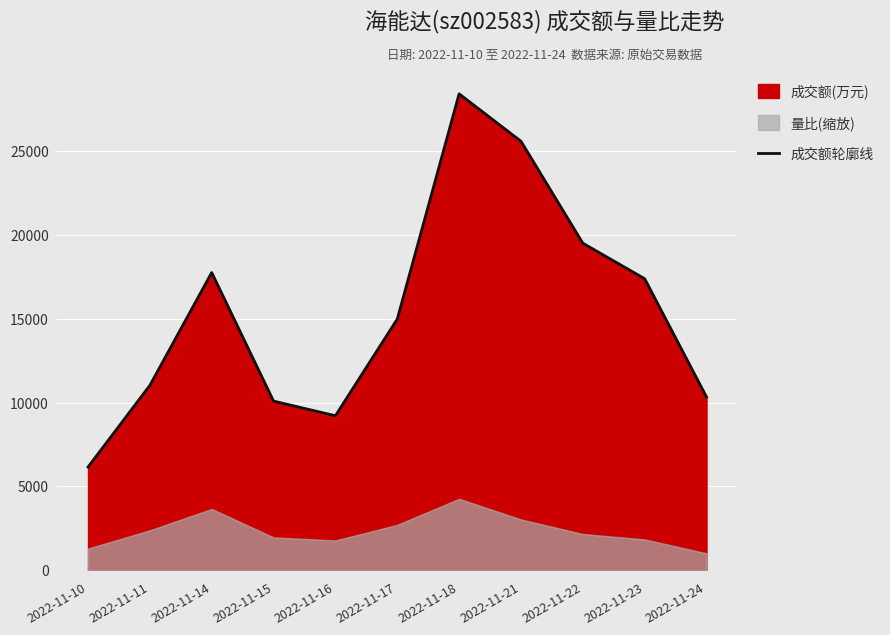

What is the difference between the maximum and second lowest values?

19193